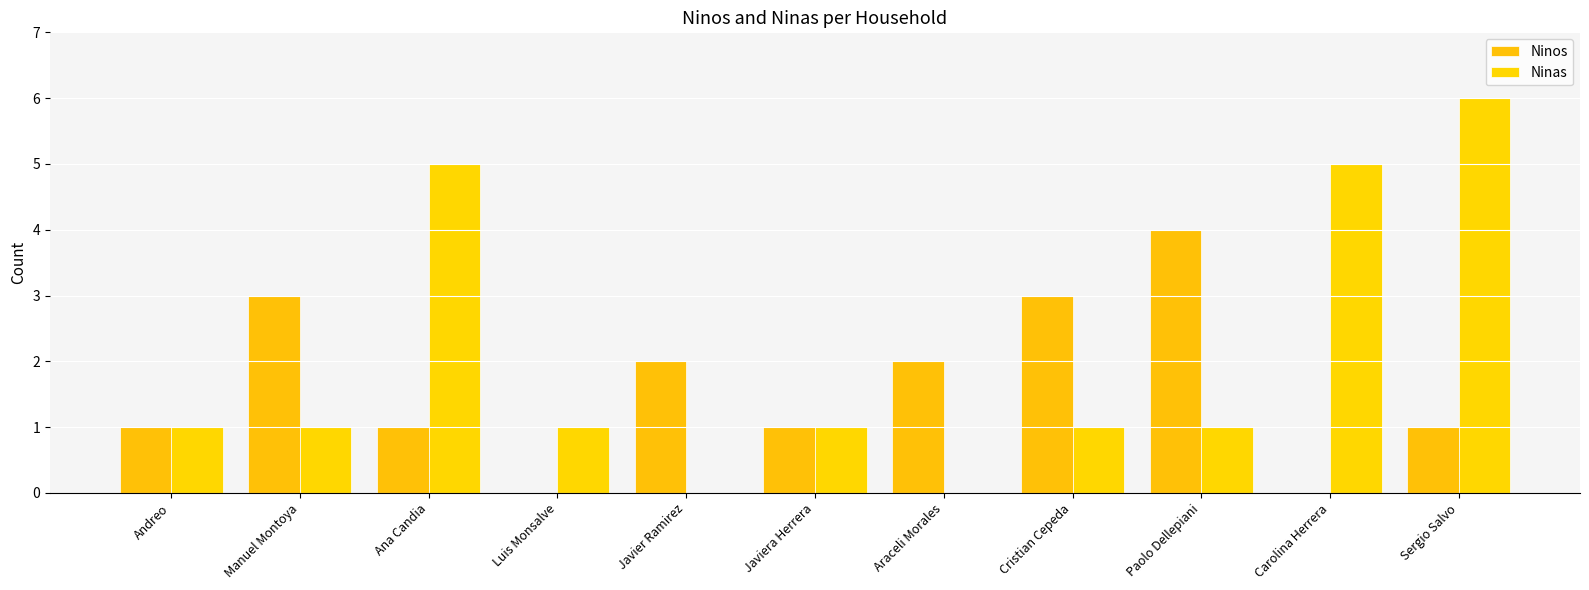

Between Cristian Cepeda and Javiera Herrera, which is larger?

Cristian Cepeda